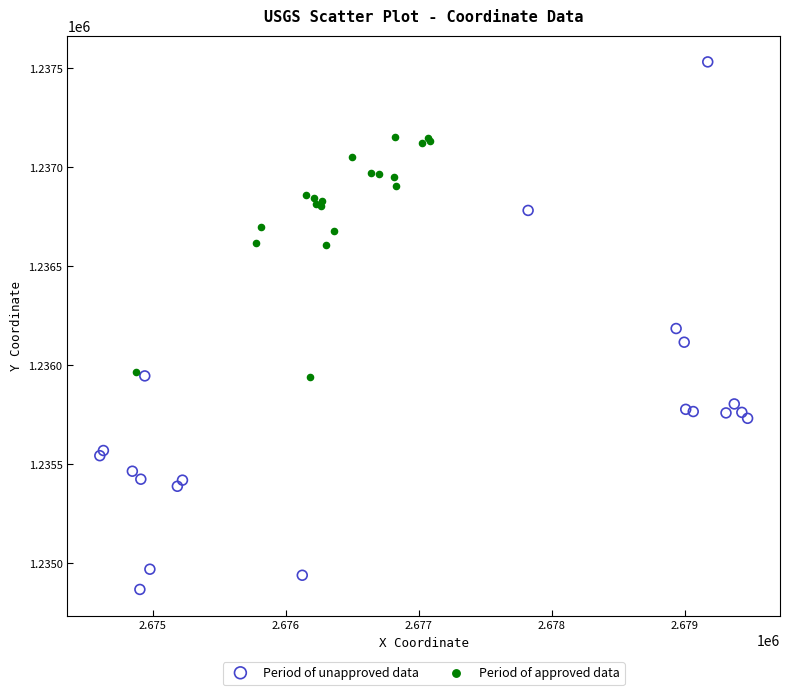

Which series has the largest Y range (max minus min)?

Period of unapproved data